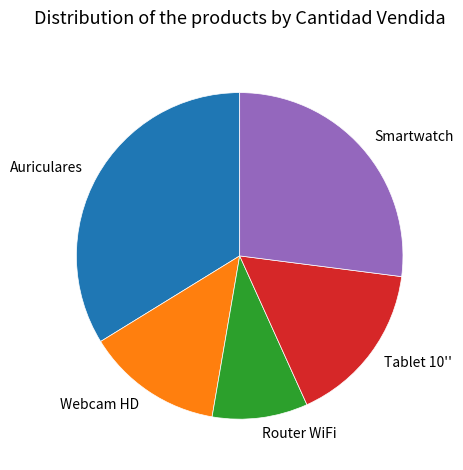

How many slices are in this pie chart?

5